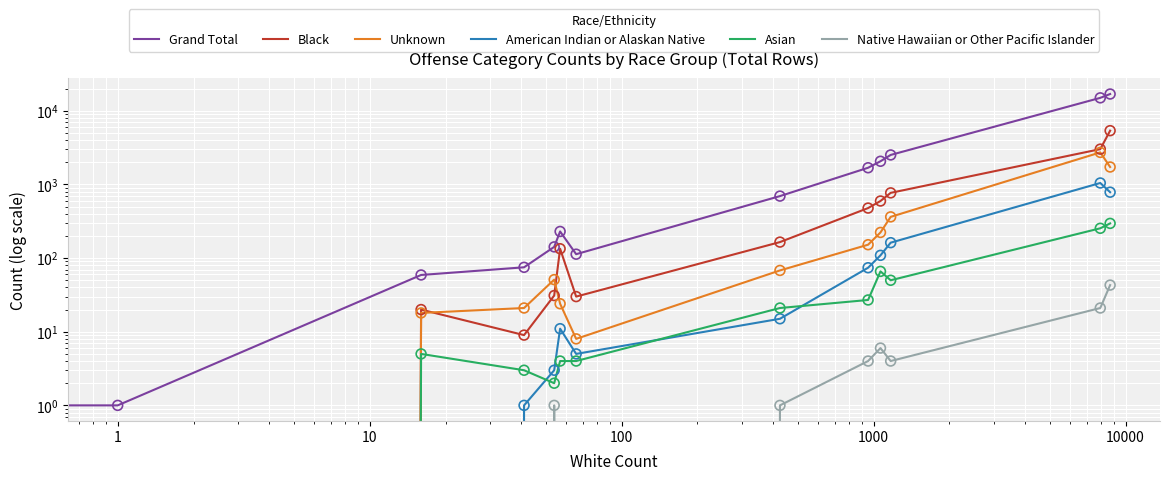

Which series has the largest total across all categories?

Grand Total